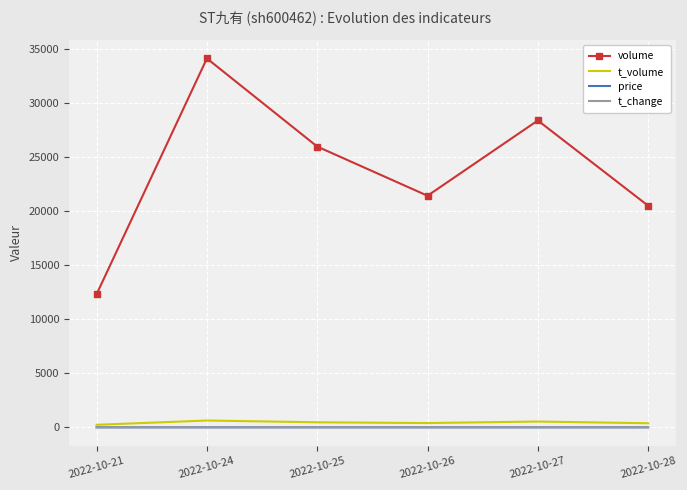

Which series has the widest spread of values?

volume